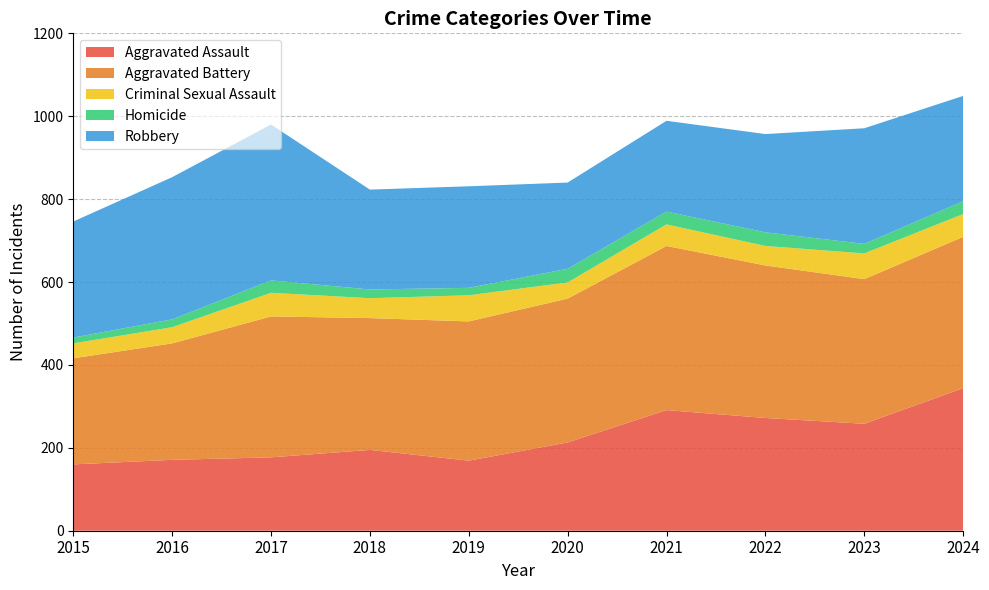

Reading left to right, list all the values displayed in this chart.

Aggravated Assault: 2015=160	2016=171	2017=177	2018=195	2019=169	2020=213	2021=291	2022=272	2023=258	2024=344
Aggravated Battery: 2015=256	2016=281	2017=340	2018=318	2019=336	2020=347	2021=396	2022=368	2023=349	2024=365
Criminal Sexual Assault: 2015=36	2016=39	2017=57	2018=48	2019=63	2020=39	2021=52	2022=47	2023=62	2024=55
Homicide: 2015=14	2016=19	2017=30	2018=21	2019=18	2020=33	2021=31	2022=33	2023=23	2024=31
Robbery: 2015=280	2016=343	2017=376	2018=241	2019=245	2020=208	2021=219	2022=237	2023=279	2024=254